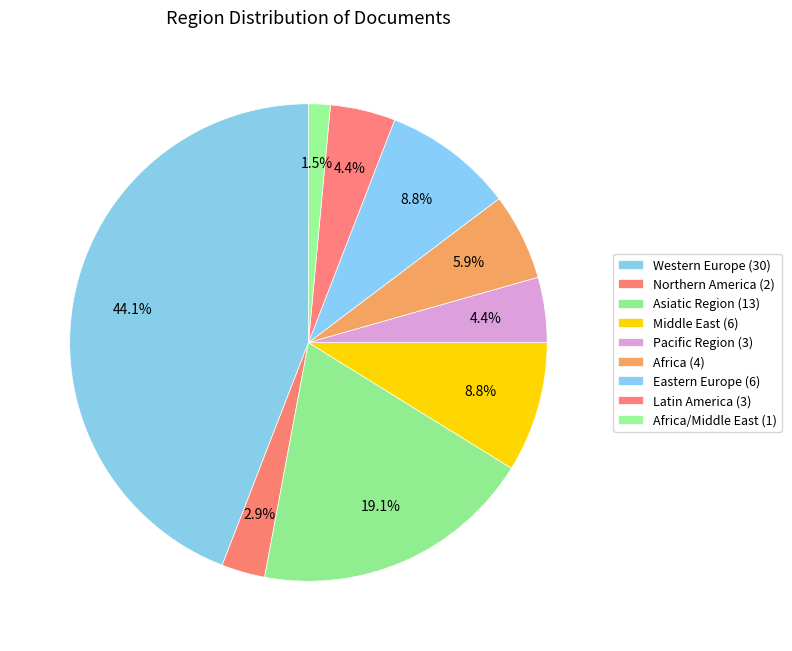

How many slices are in this pie chart?

9